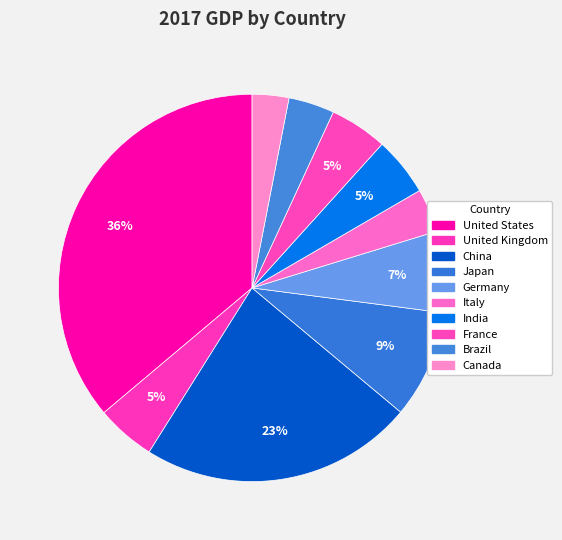

How many segments does this pie chart have?

10